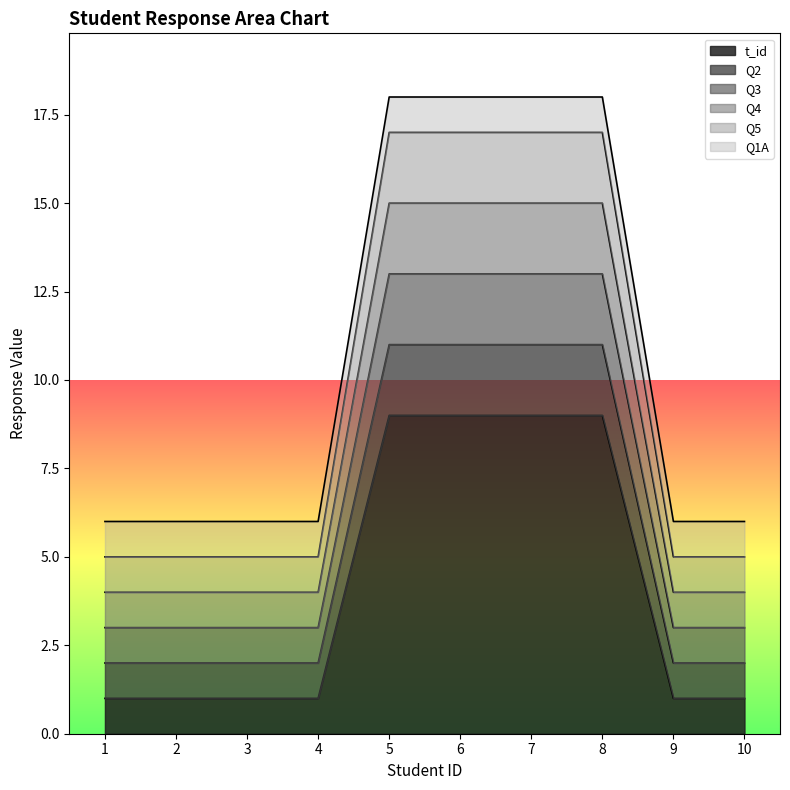

Read the Q4 value at 10, to the nearest 5.

5